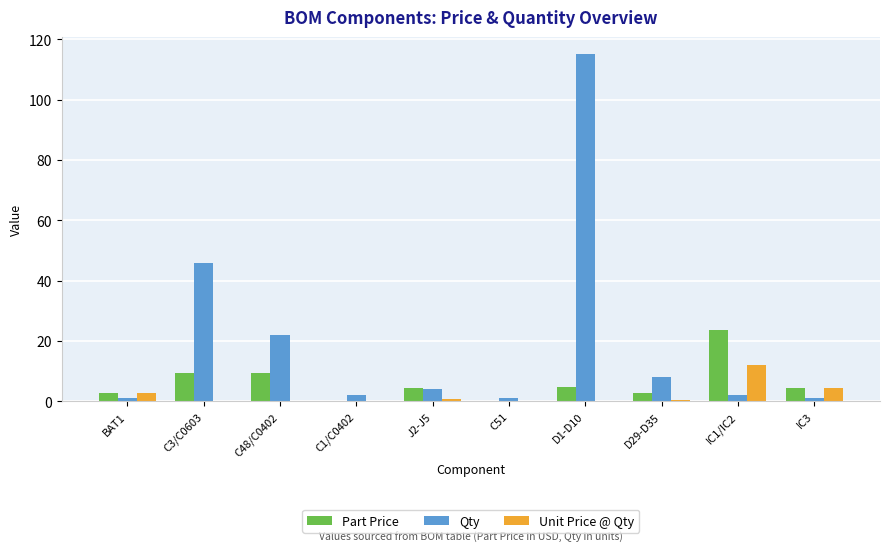

Which label corresponds to the largest value in the chart?

D1-D10